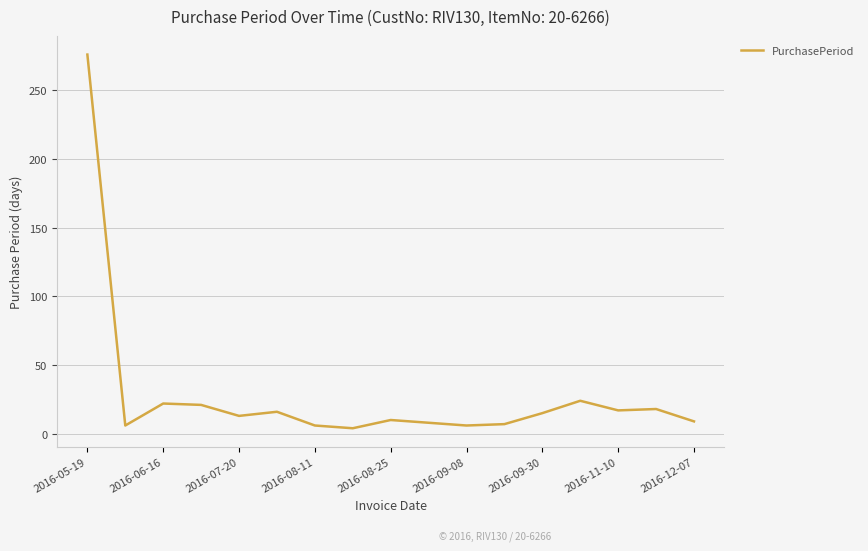

What is the difference between the maximum and minimum values?

272